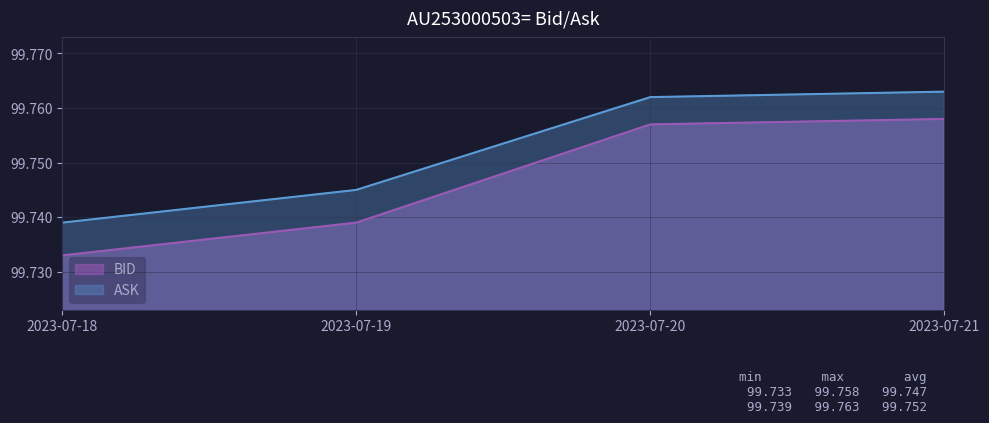

What is the total value across all series at 2023-07-20?

199.5